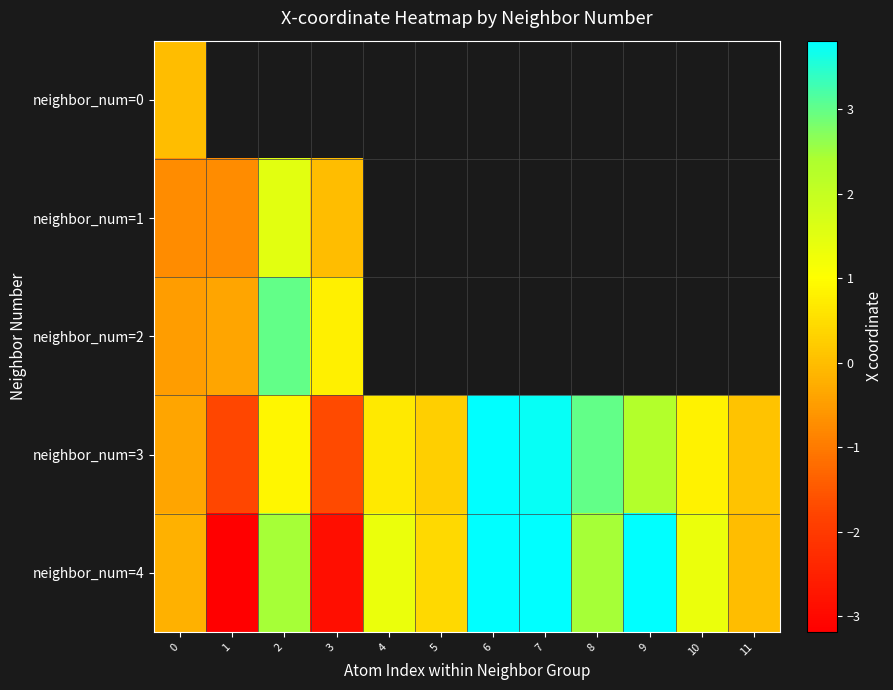

Rank the series by their maximum value, from highest to lowest.

neighbor_num=3, neighbor_num=4, neighbor_num=2, neighbor_num=1, neighbor_num=0